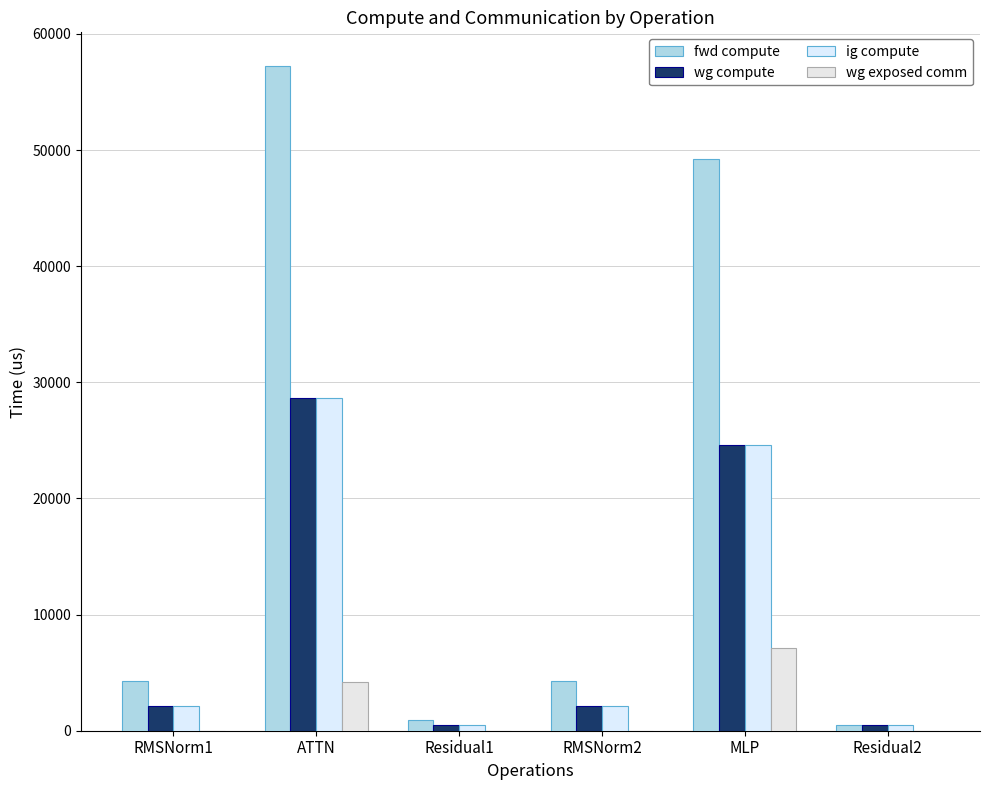

Which has a higher value, Residual1 or RMSNorm2?

RMSNorm2